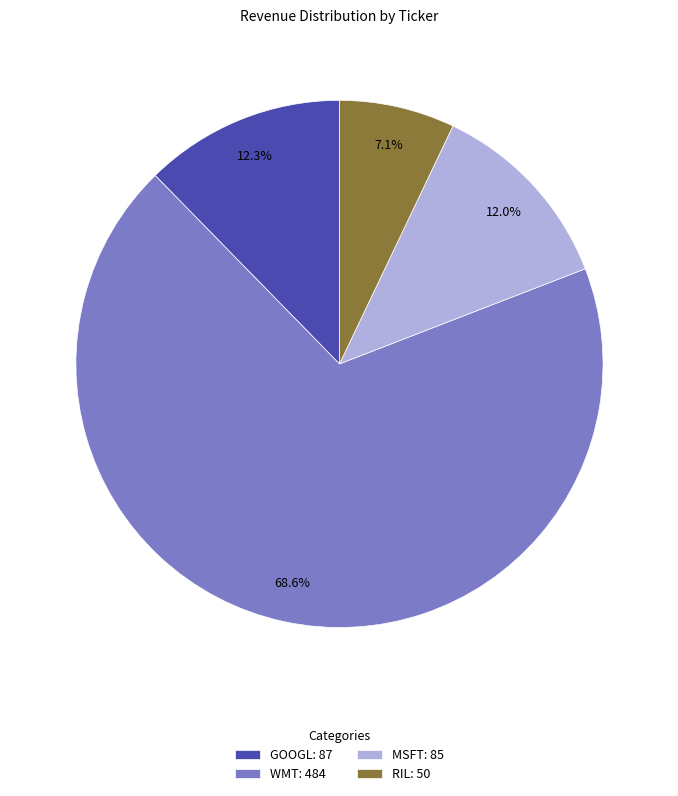

What percentage is NOT represented by GOOGL?

87.7%